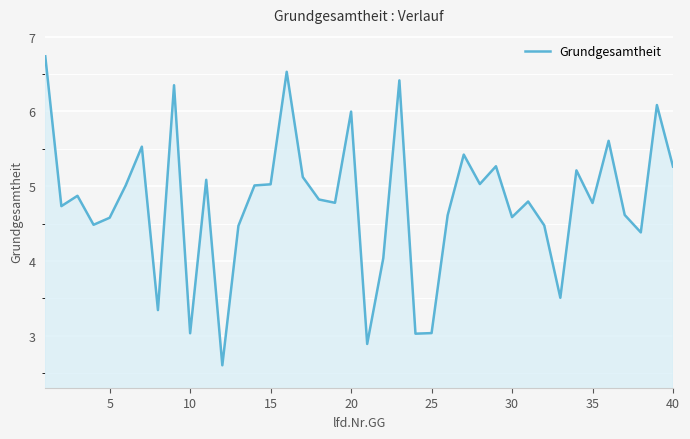

What is the smallest value displayed?

2.6